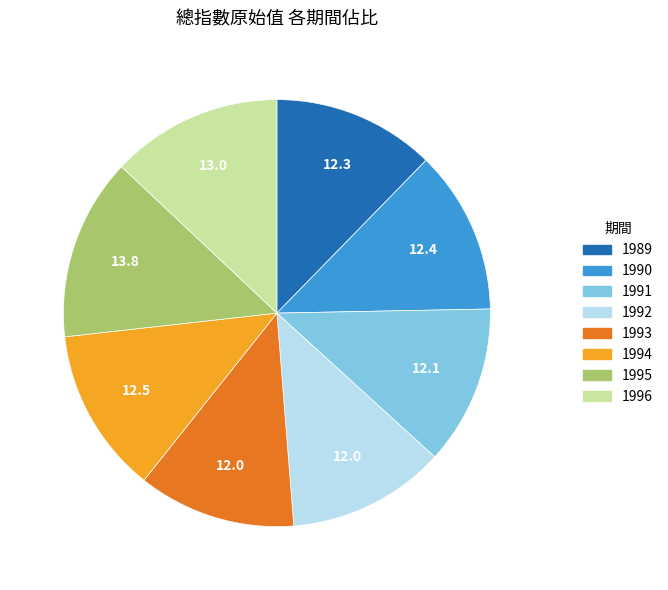

Which category has the biggest portion of the pie?

1995